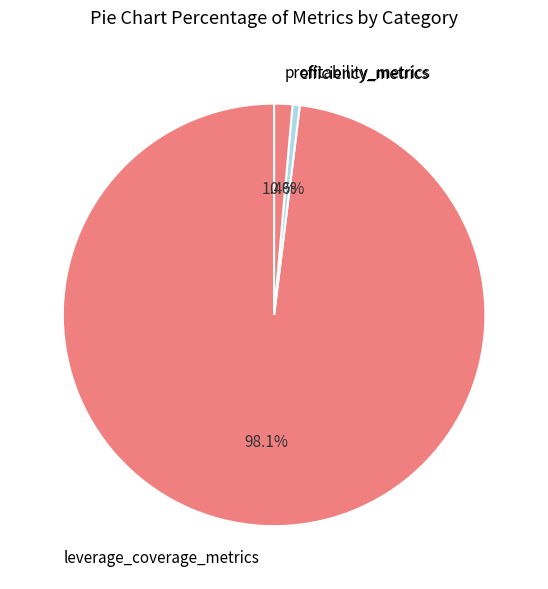

Which category has the smallest portion of the pie?

efficiency_metrics